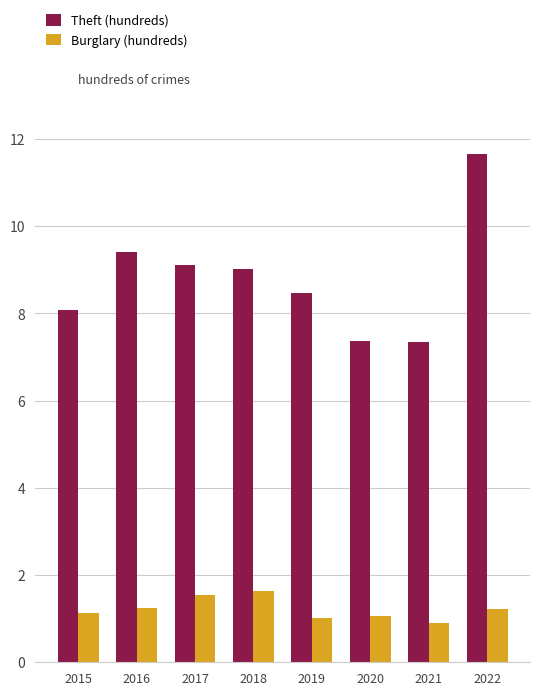

How many groups of bars are there?

8